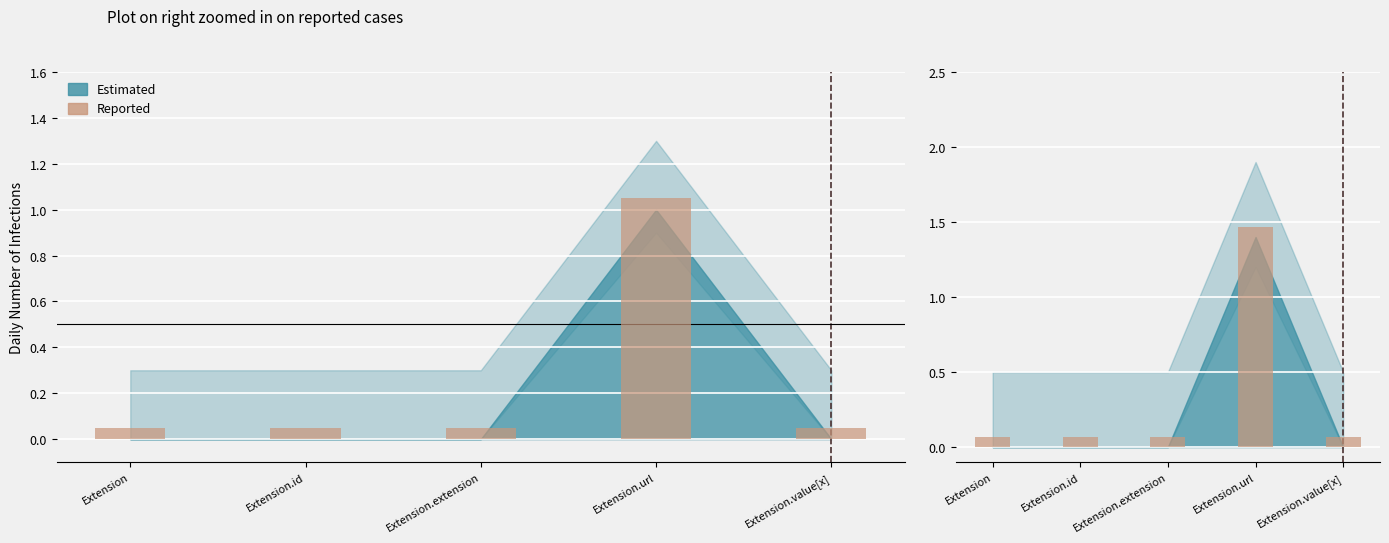

What is the sum of the values at Extension.url and Extension.extension?

1.5